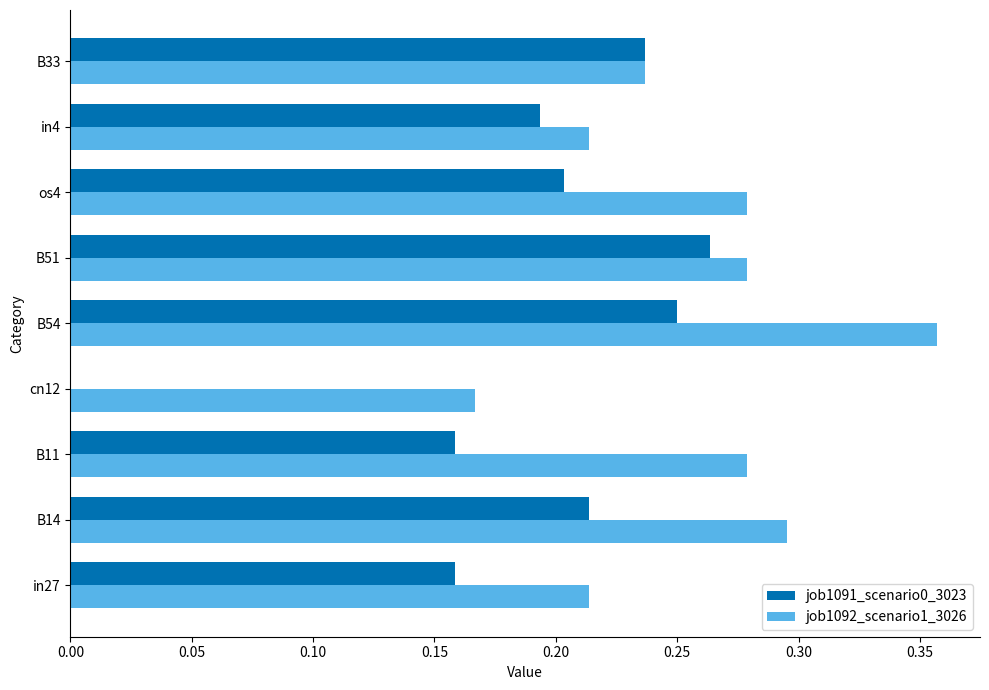

True or false: job1092_scenario1_3026 has a value of 0.3 at in27.

False